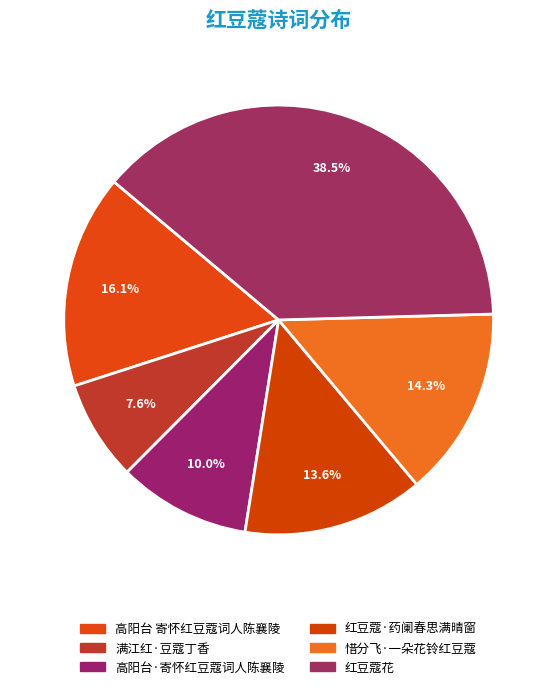

Count the number of slices in the pie.

6